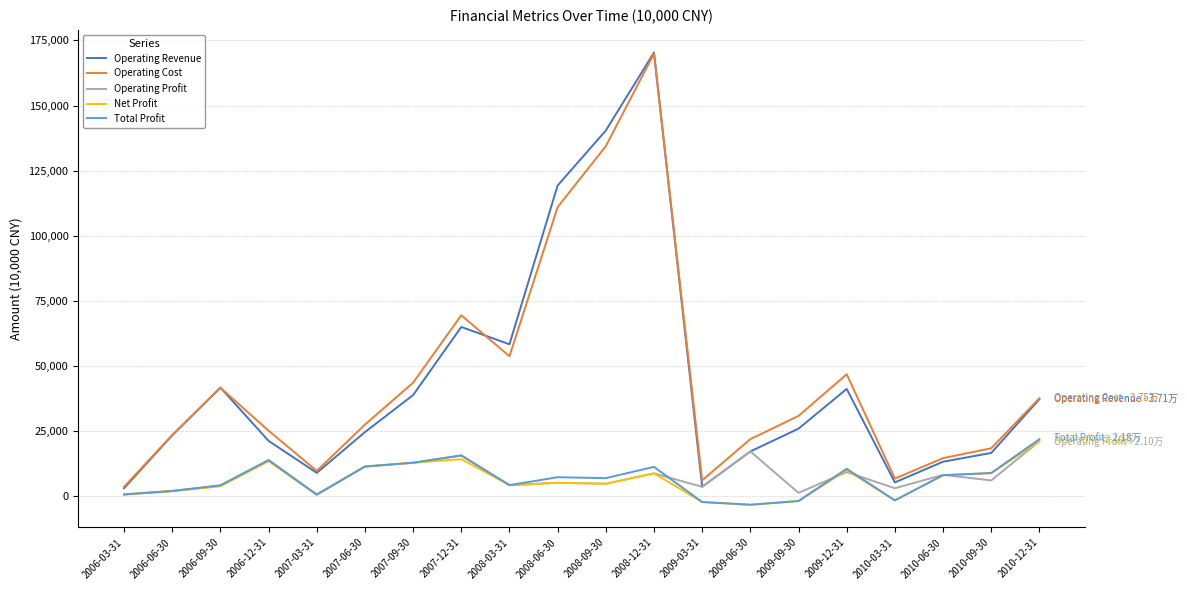

Which series changed the most between 2010-06-30 and 2010-12-31?

Operating Revenue